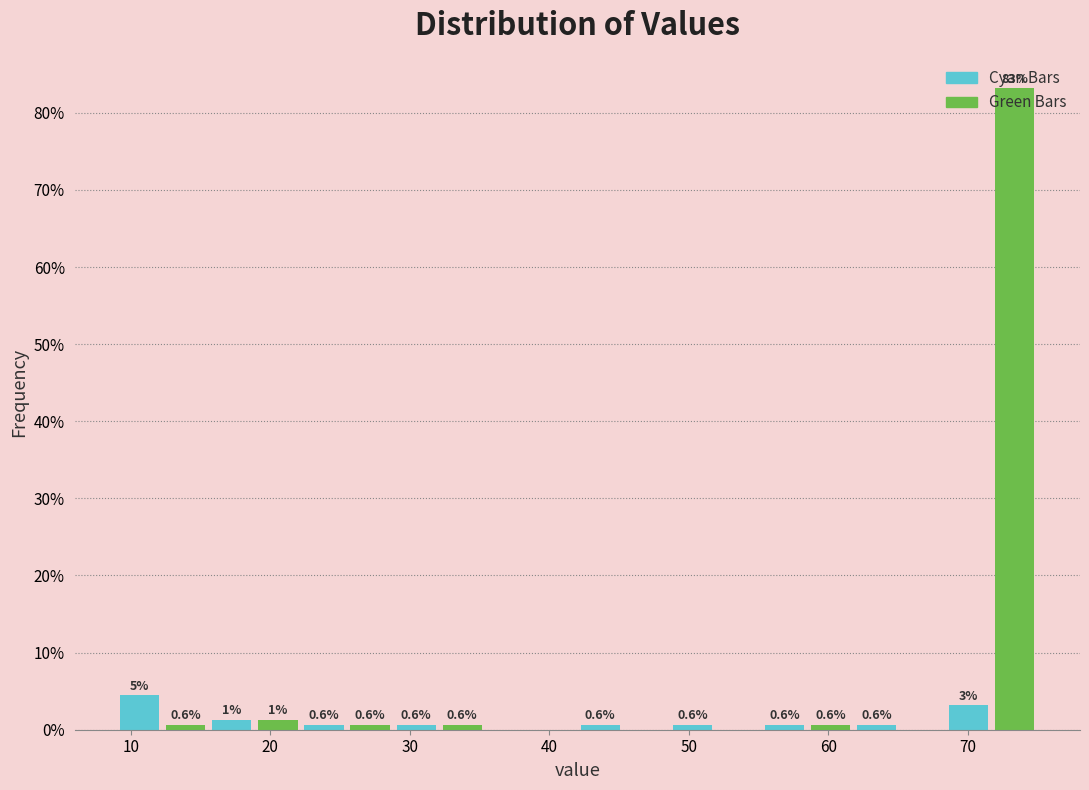

Around what value on the x-axis is the tallest bar? Give the approximate position of its centre, as read against the axis.

73